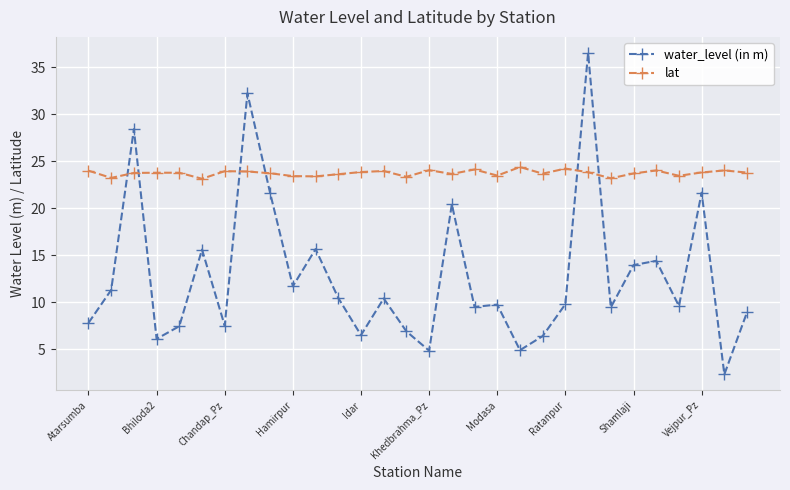

List the series in order of their peak value, lowest first.

lat, water_level (in m)